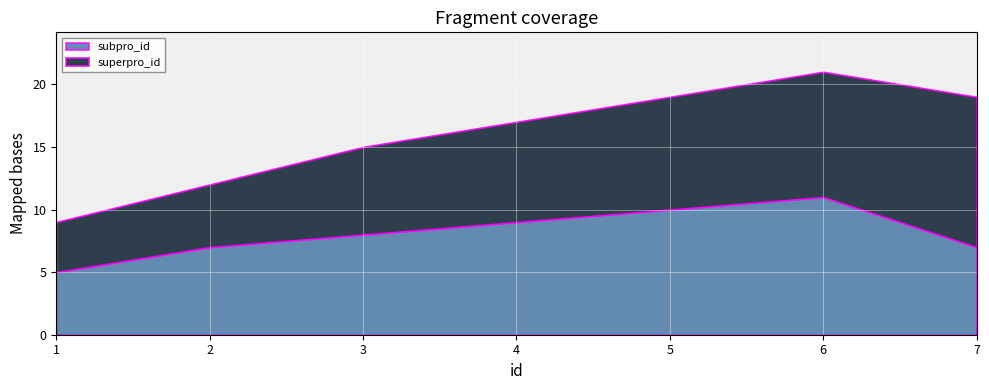

Which series changed the most between 1 and 4?

superpro_id